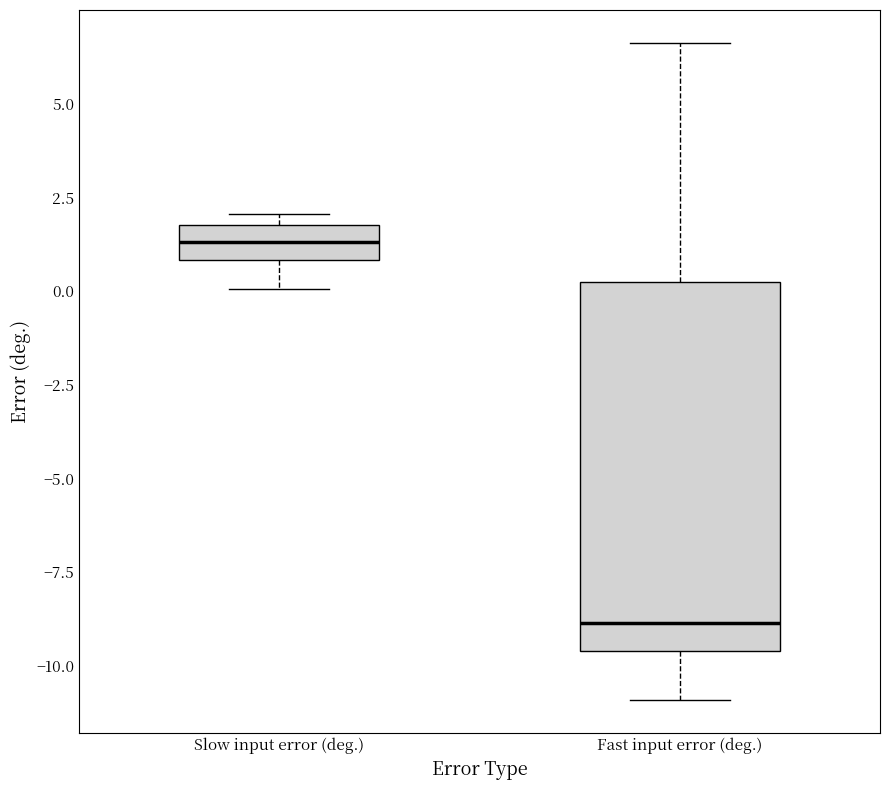

Where is the upper edge of the box for Slow input error (deg.) on the y-axis? The values are not printed on the chart, so give them approximately, as read against the axis.

2.0